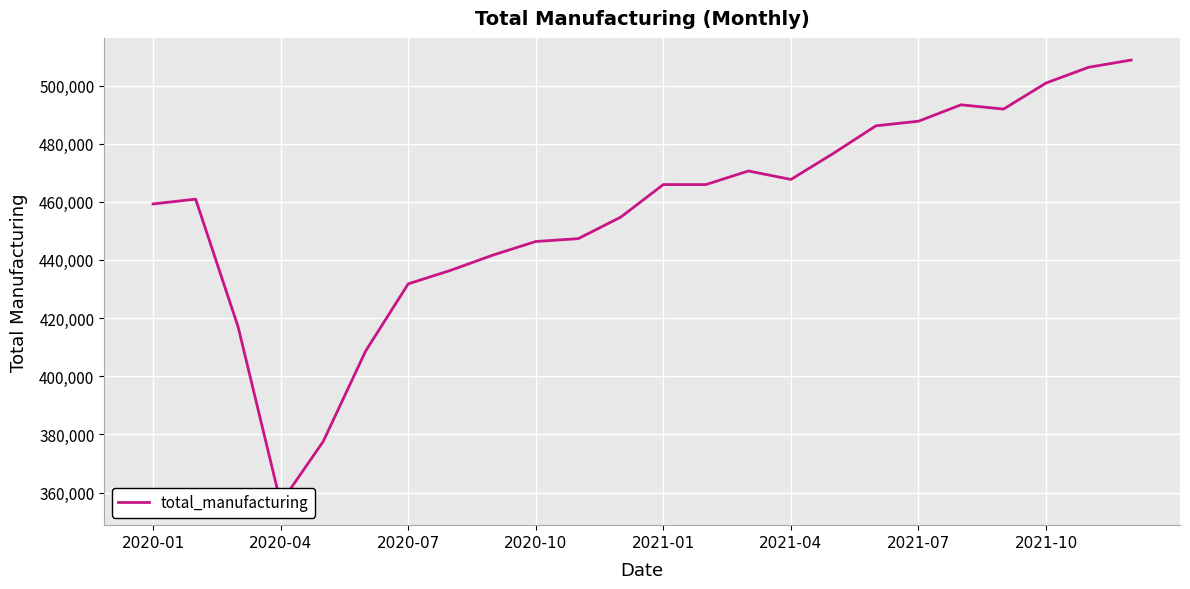

Reading right to left, list all the values displayed in this chart.

508780	506291	500871	491911	493380	487733	486157	476677	467703	470612	465933	465947	454763	447337	446352	441723	436444	431781	408711	377550	356382	416951	460927	459272